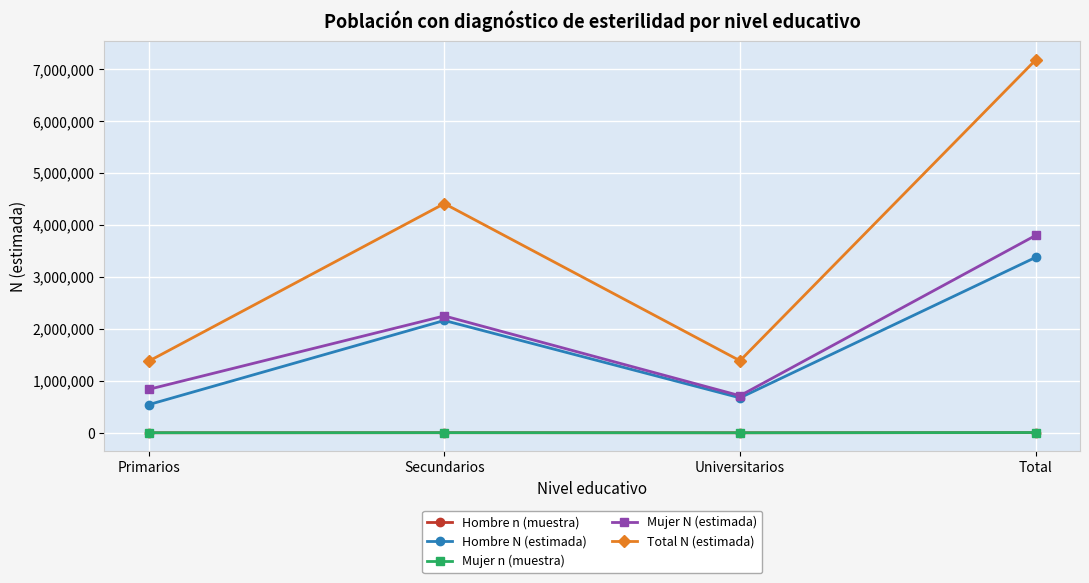

Is this an area chart (filled region under the line)?

No